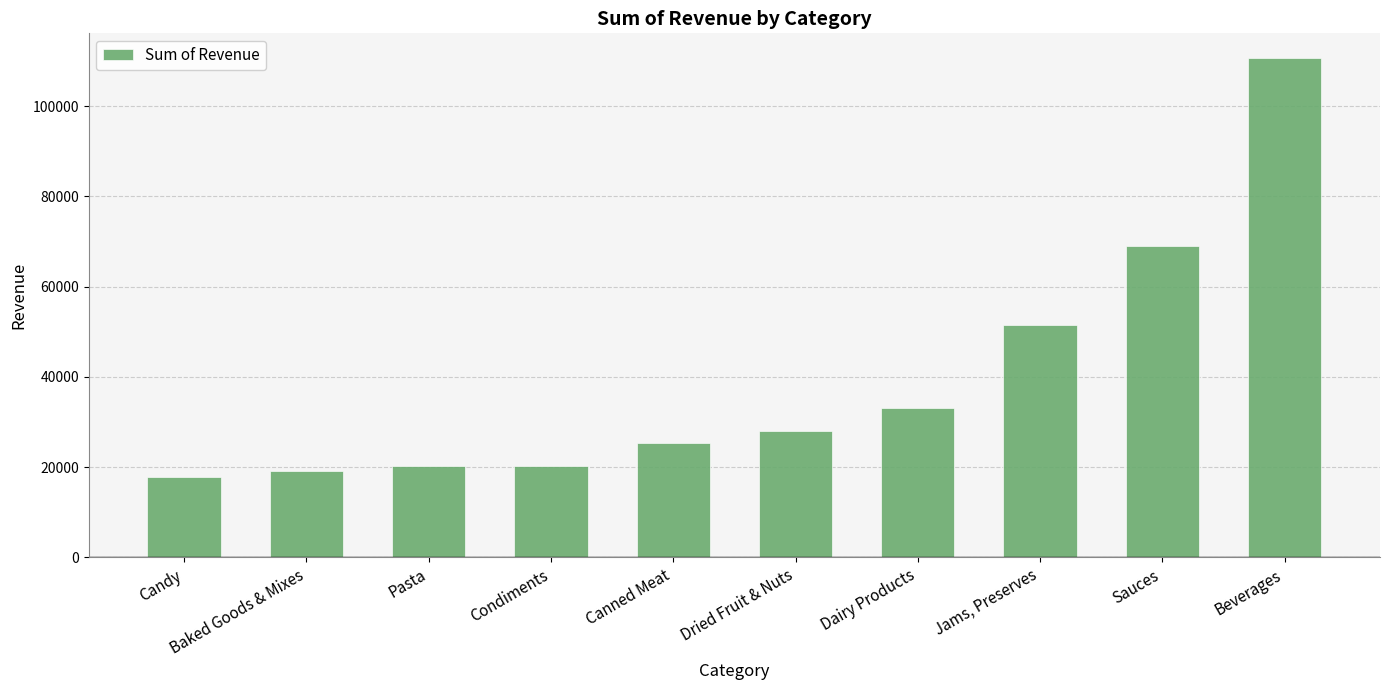

Rank the categories by value from highest to lowest.

Beverages, Sauces, Jams, Preserves, Dairy Products, Dried Fruit & Nuts, Canned Meat, Condiments, Pasta, Baked Goods & Mixes, Candy